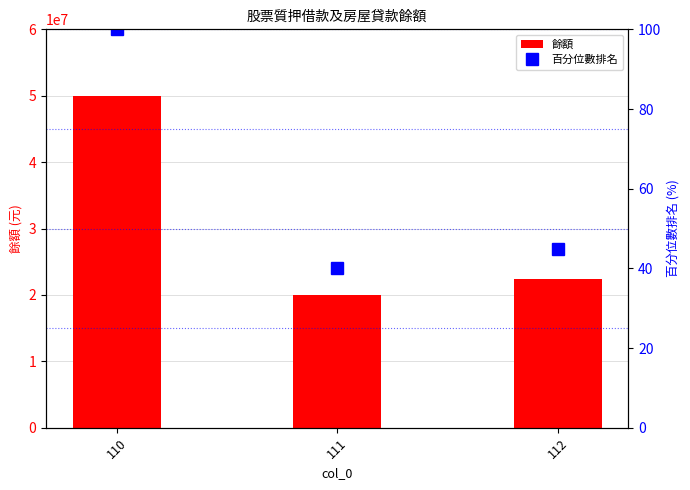

How many data points in 餘額 are above 22366025?

1